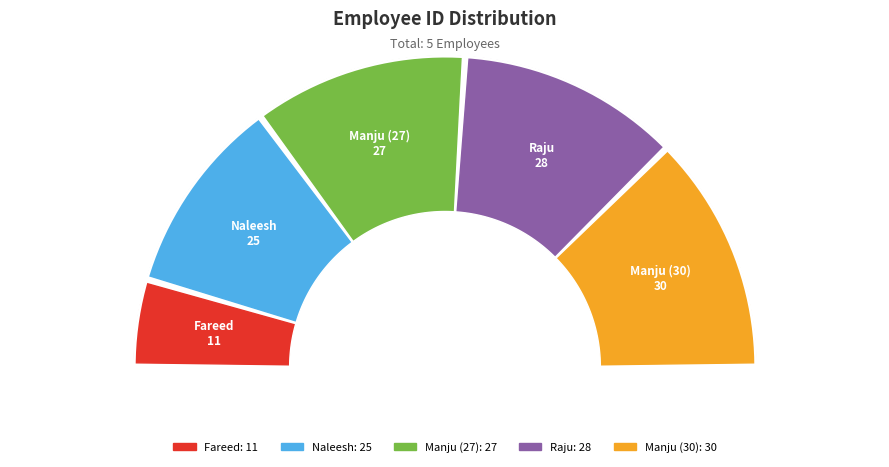

Count the number of slices in the pie.

5